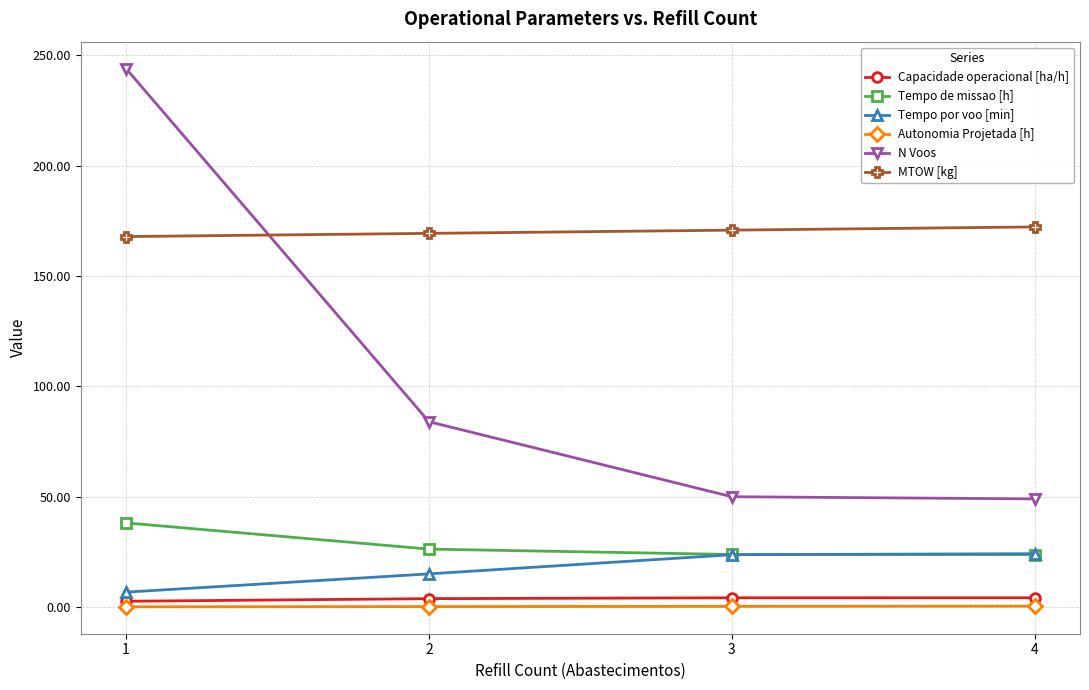

True or false: MTOW [kg] has more than 2 points higher than both neighbors.

False